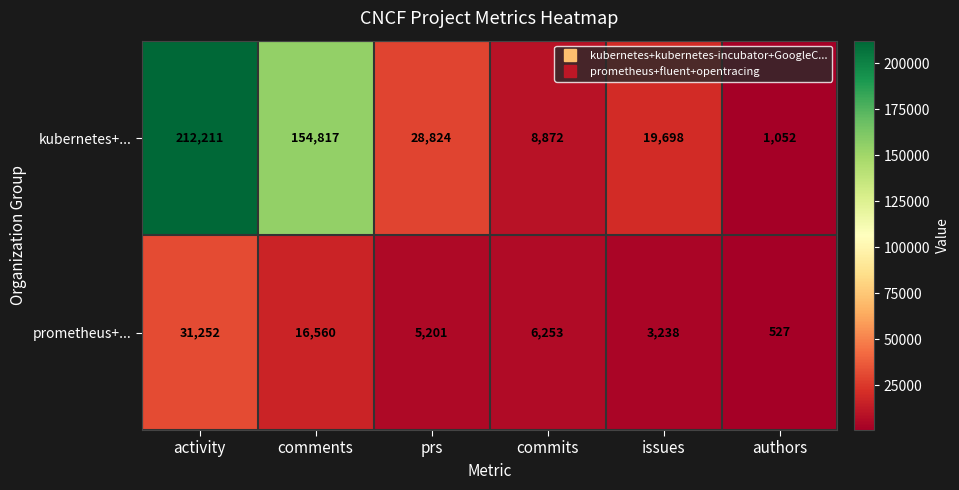

Which series changed the most between activity and commits?

kubernetes+...